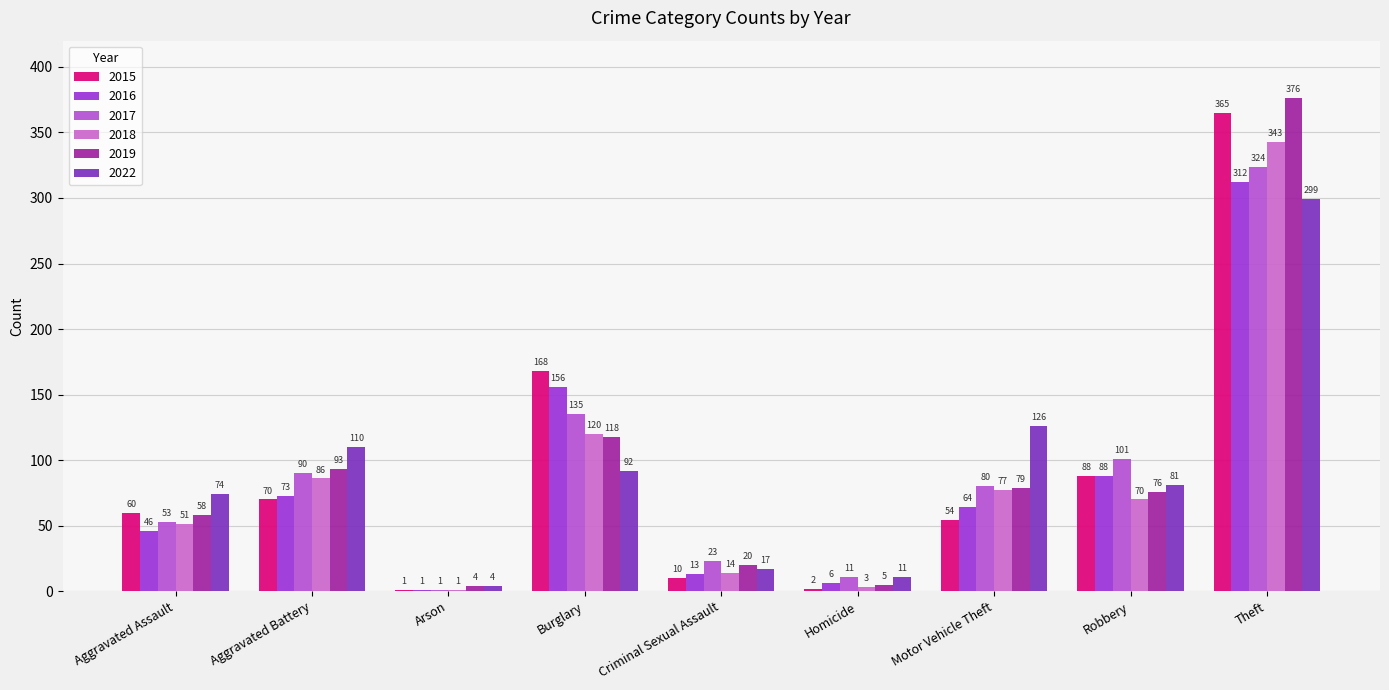

What is the difference between the highest and lowest values at Robbery?

31